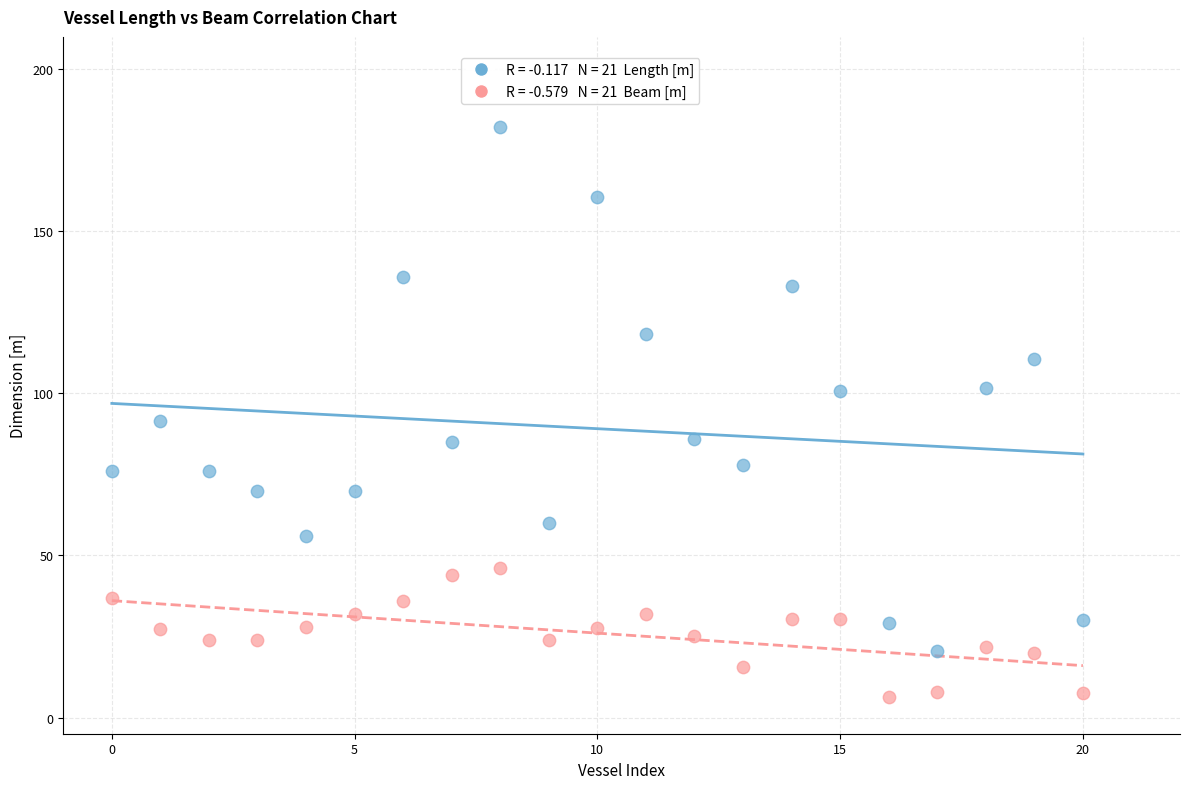

Across all data points, what is the range of Y values (max minus min)?

176.0